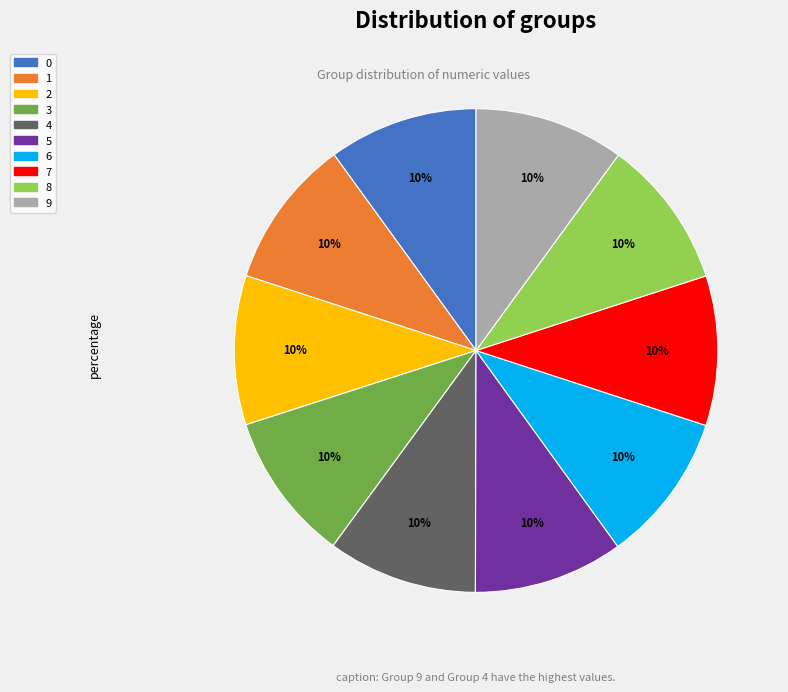

True or false: 6 accounts for 10% of the total.

True